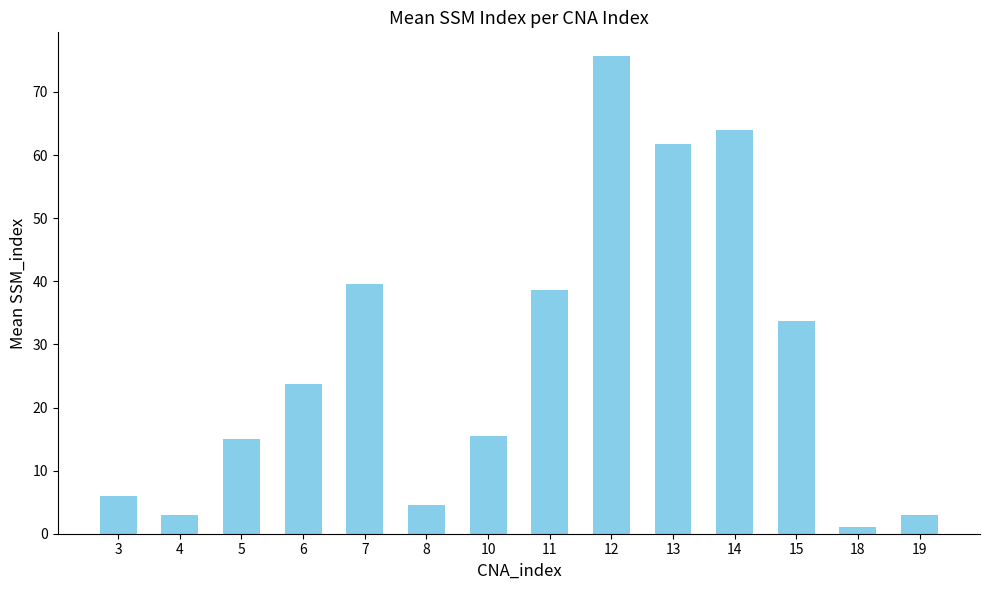

What is the average value?

27.5